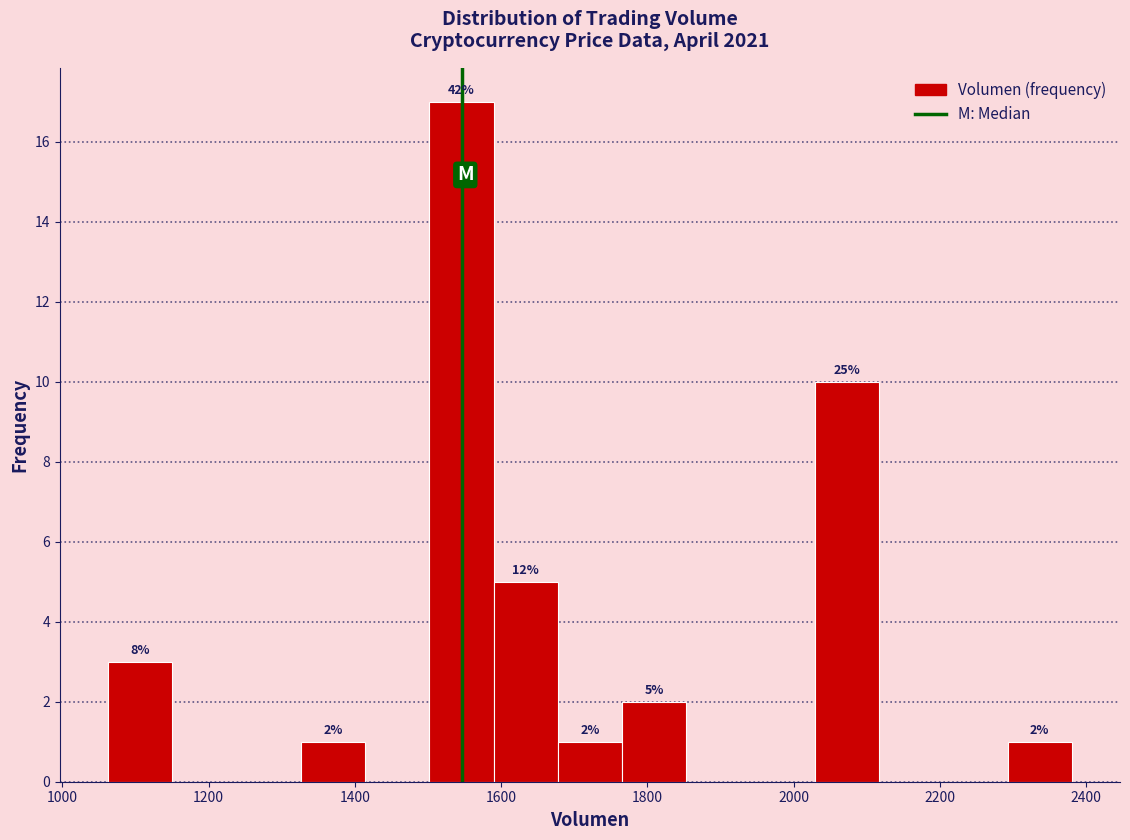

Which range on the x-axis has the tallest bar?

1500 to 1580